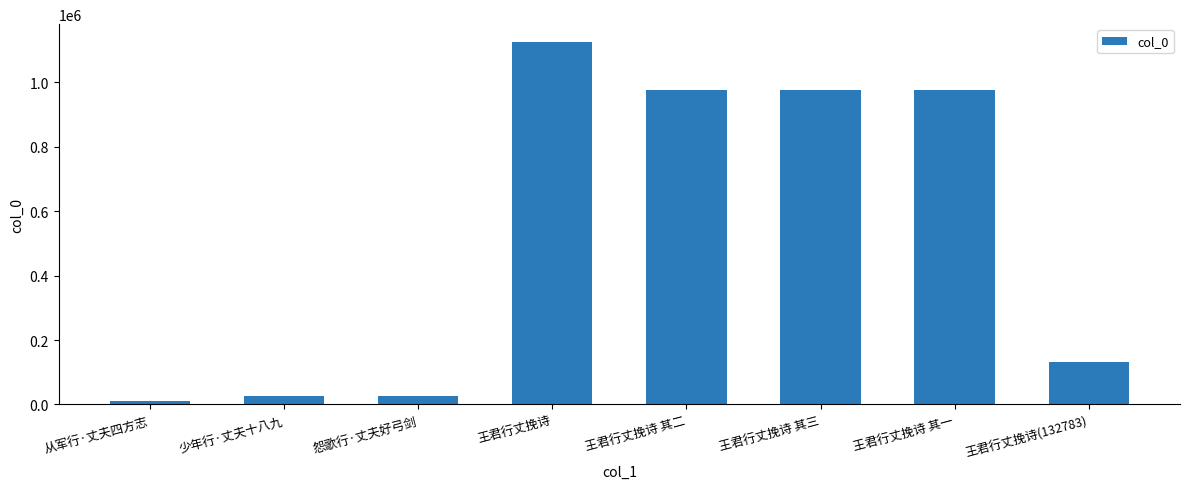

What is the difference between the second highest and second lowest values?

947921